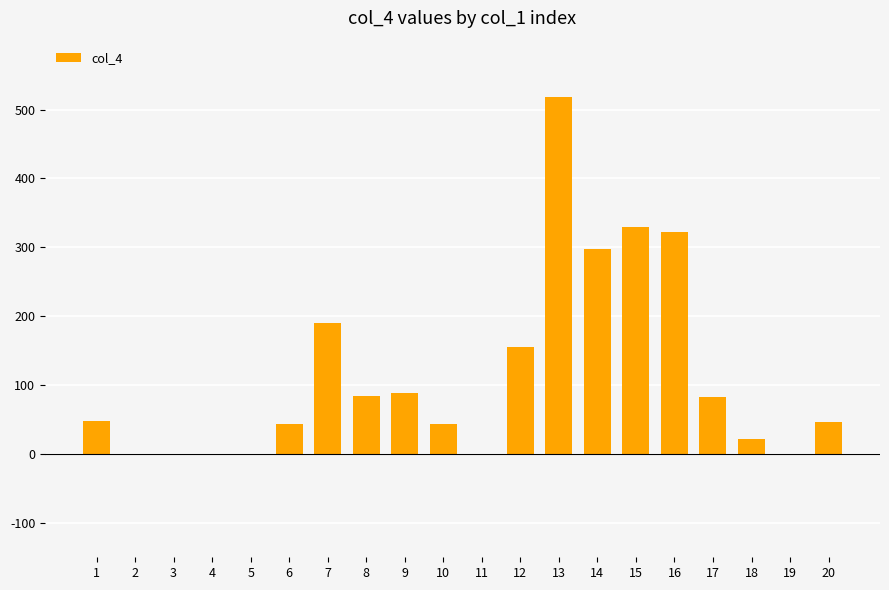

Count the number of categories in the chart.

20